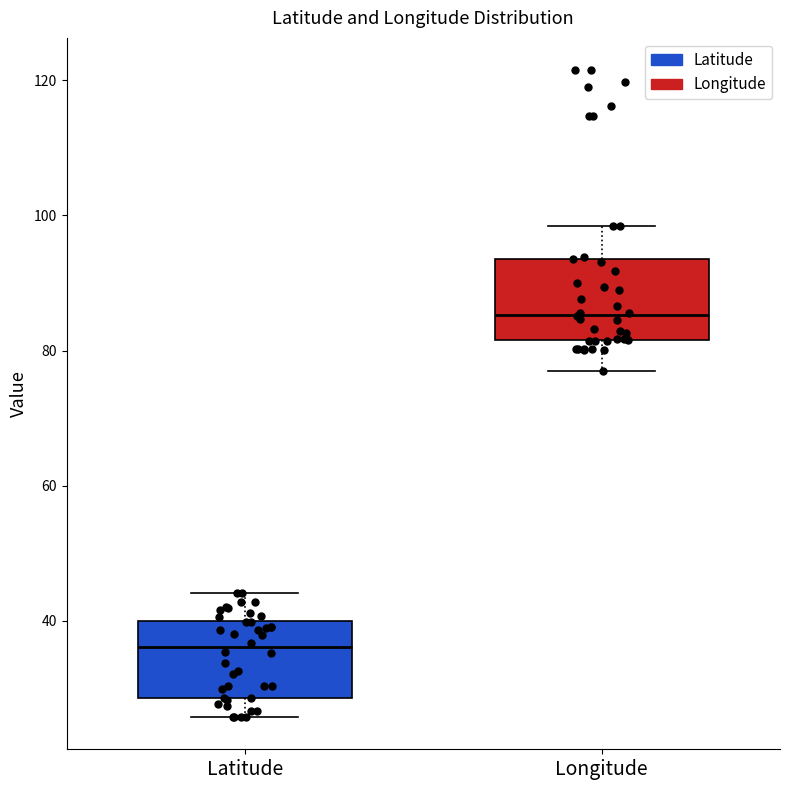

Where does the upper whisker of the box for Longitude end on the y-axis? The values are not printed on the chart, so give them approximately, as read against the axis.

98